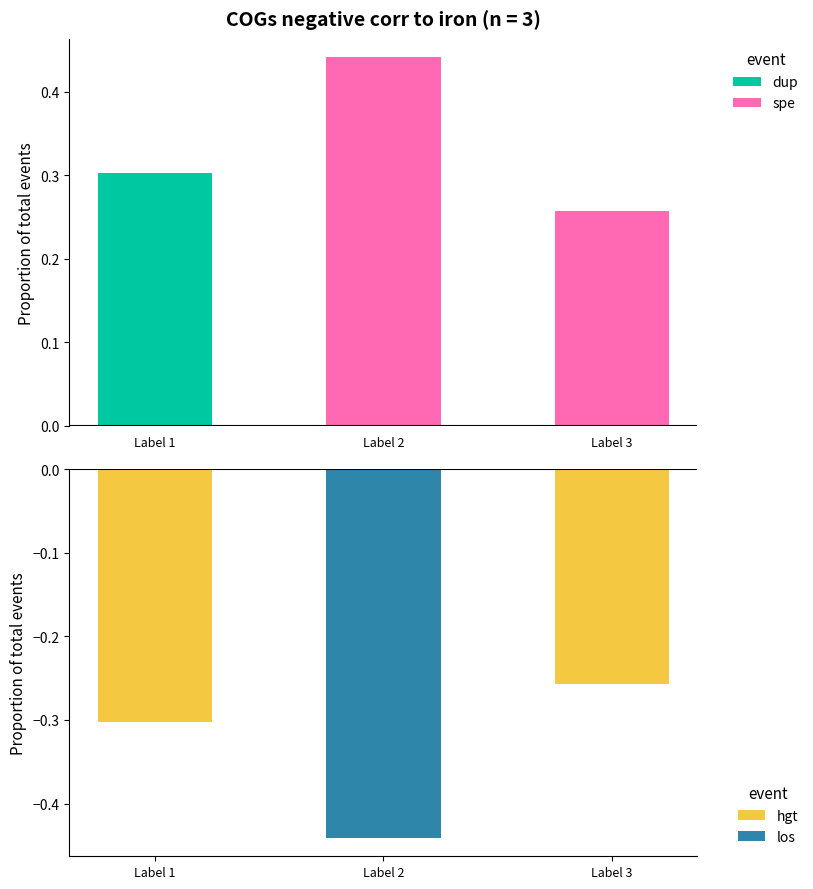

What is the smallest value displayed?

-0.4